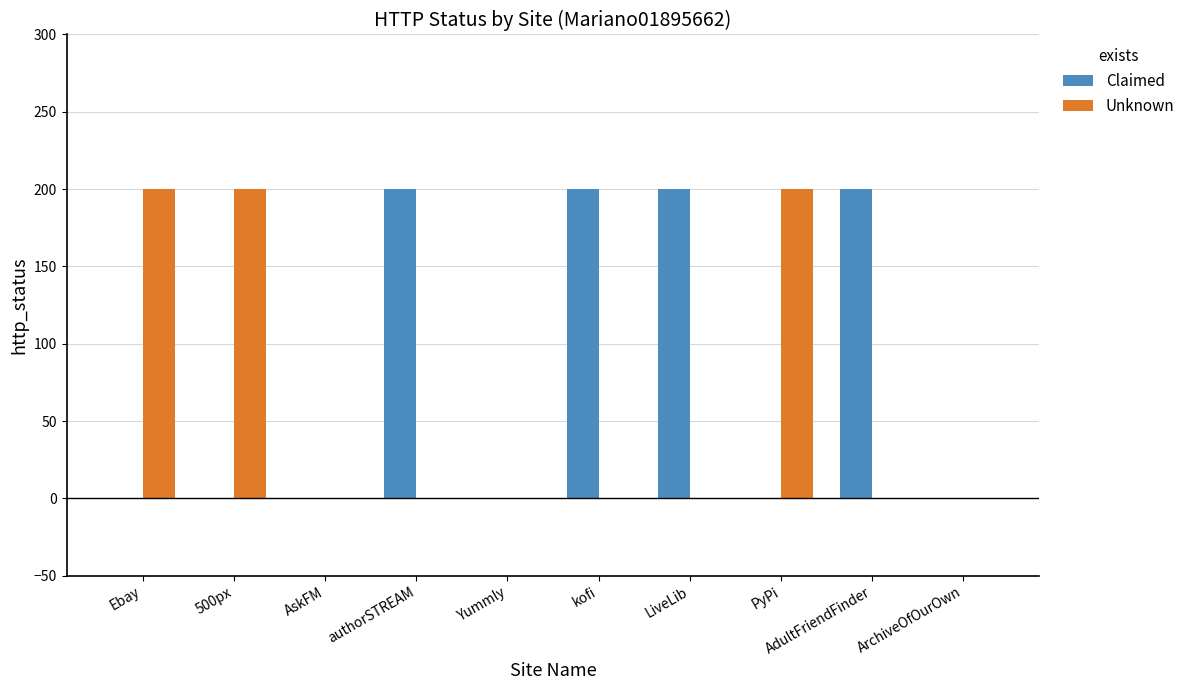

What is the maximum value for Claimed?

200